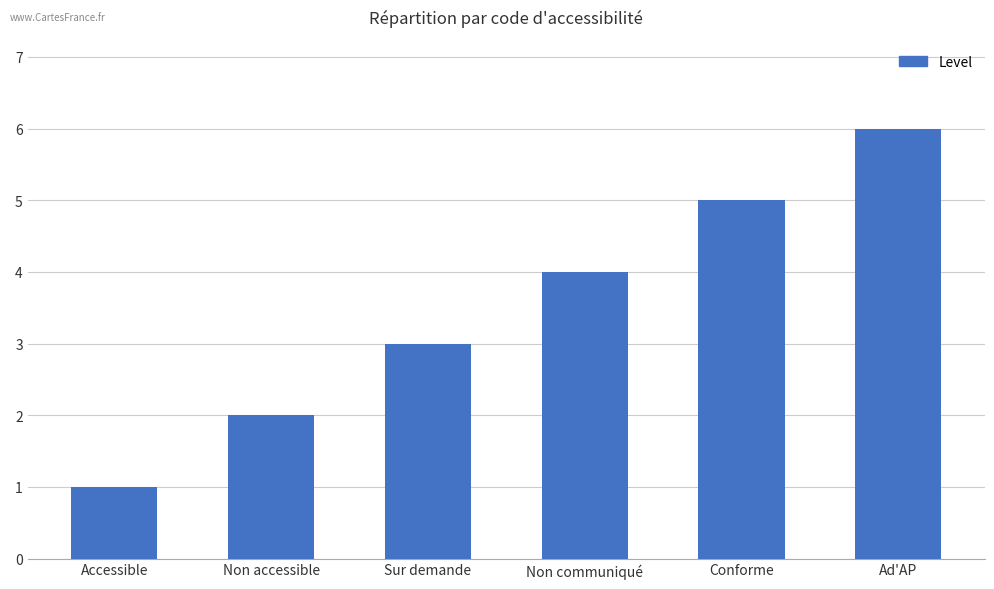

What is the smallest value displayed?

1